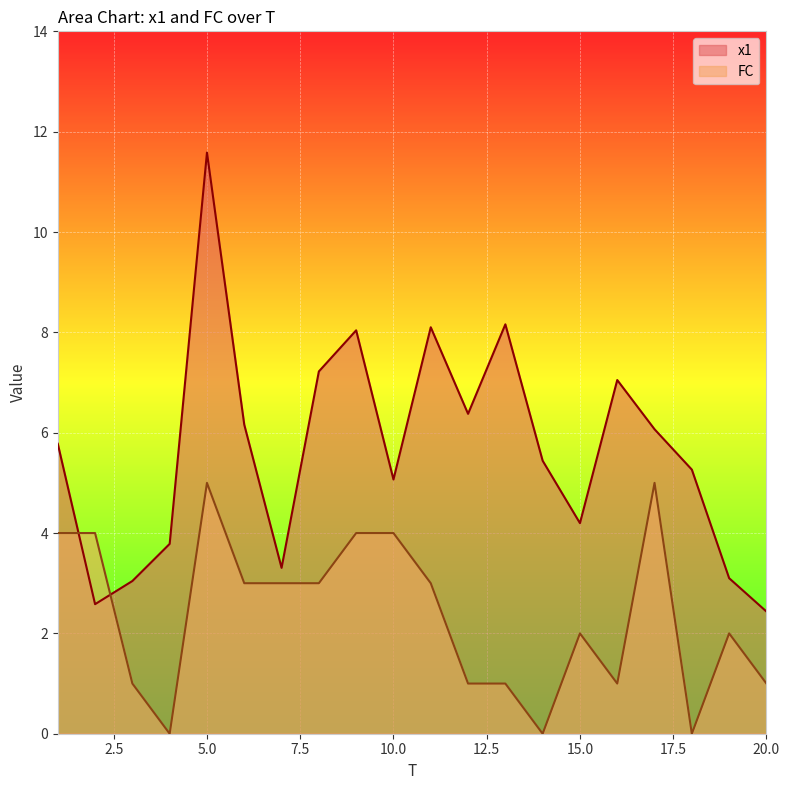

Which series has the largest range (max minus min)?

x1